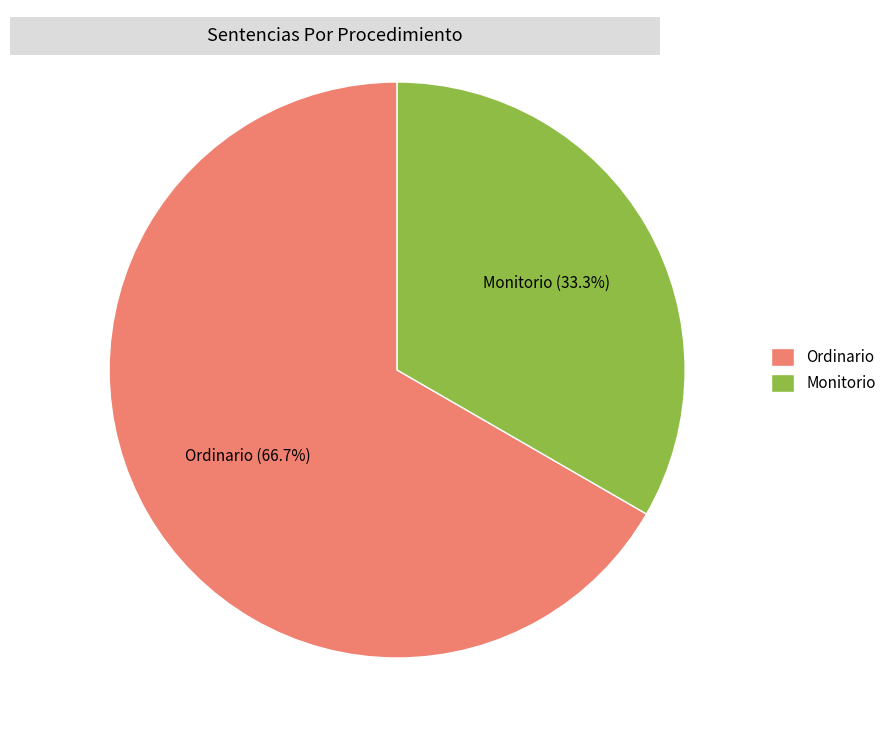

Is it true that Monitorio is 33% of the pie?

True